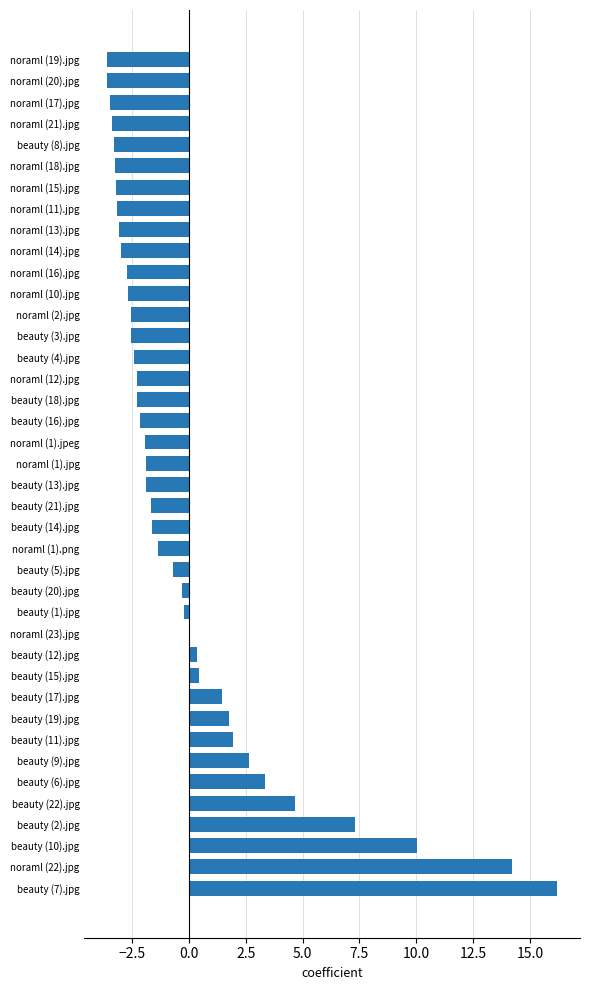

What value does the data have at beauty (22).jpg?

4.6